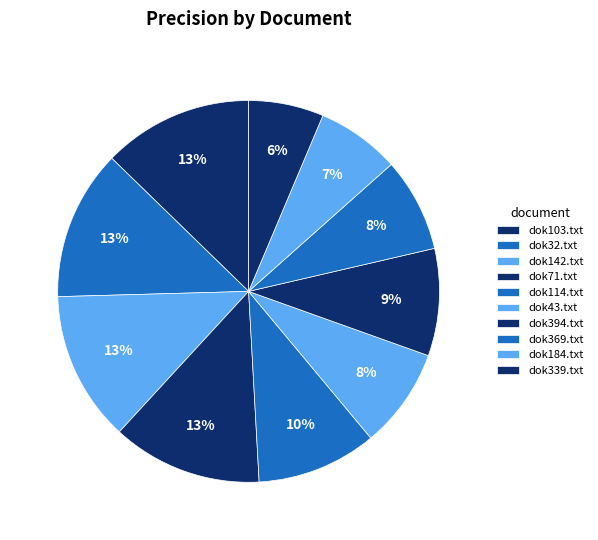

What is the change in value from dok142.txt to dok43.txt?

-0.3